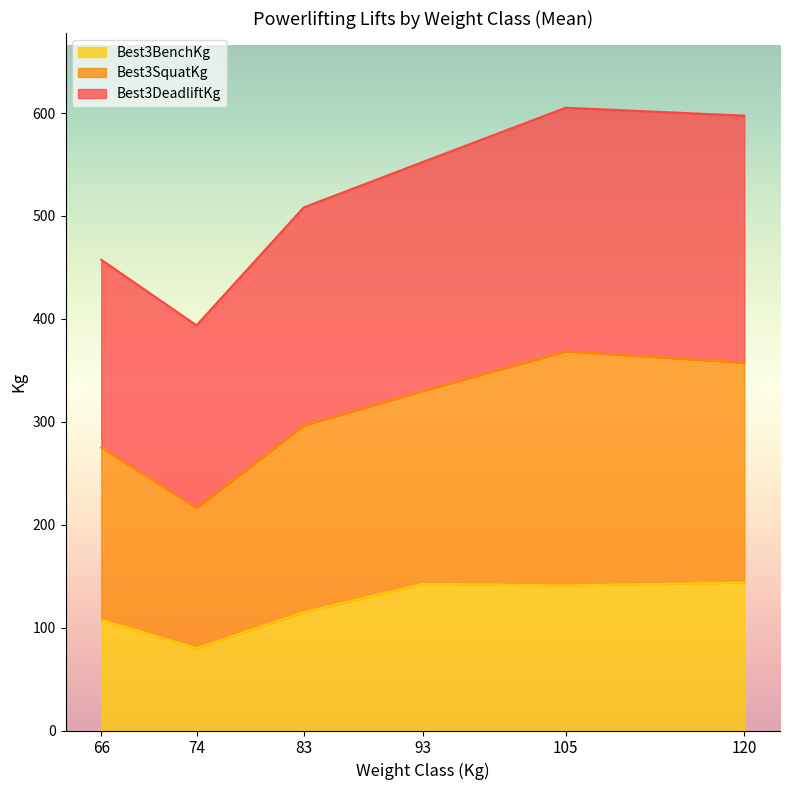

At how many categories does at least one series exceed 583?

2